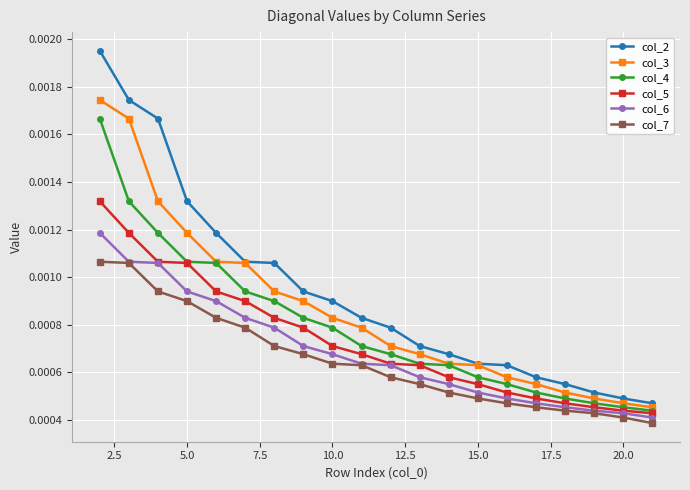

True or false: col_6 and col_2 cross at least once.

False